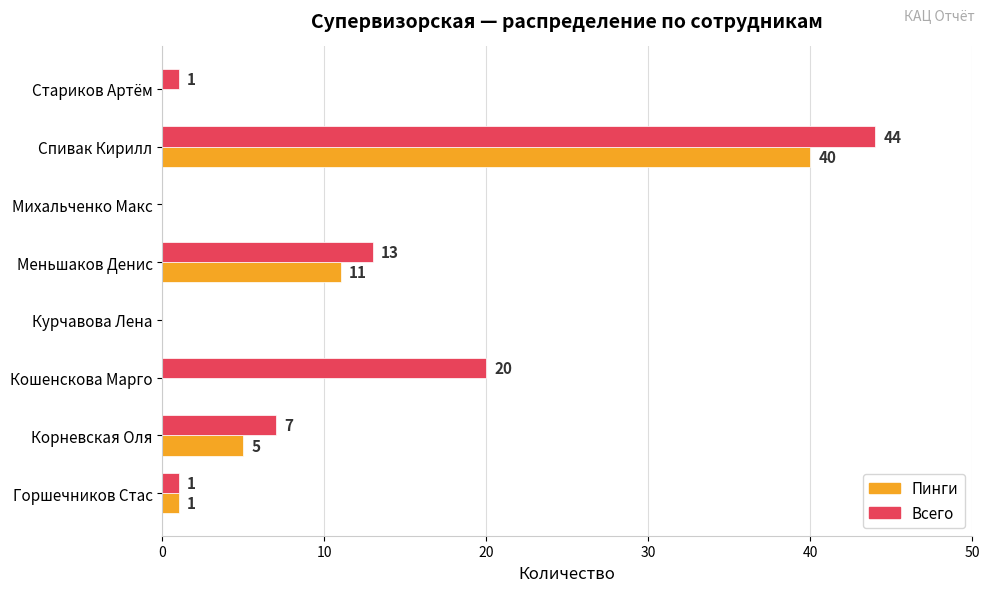

At which label does Пинги reach its peak?

Спивак Кирилл